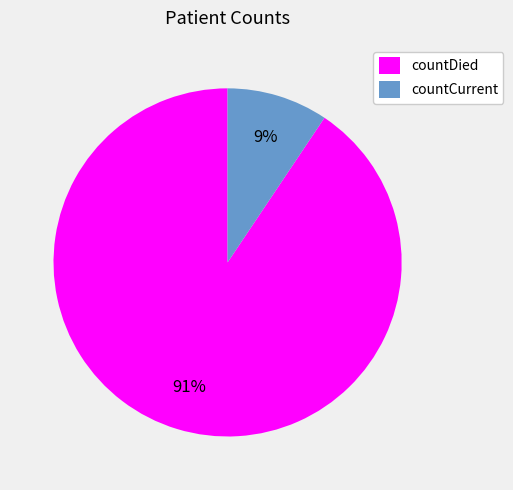

How many segments does this pie chart have?

2